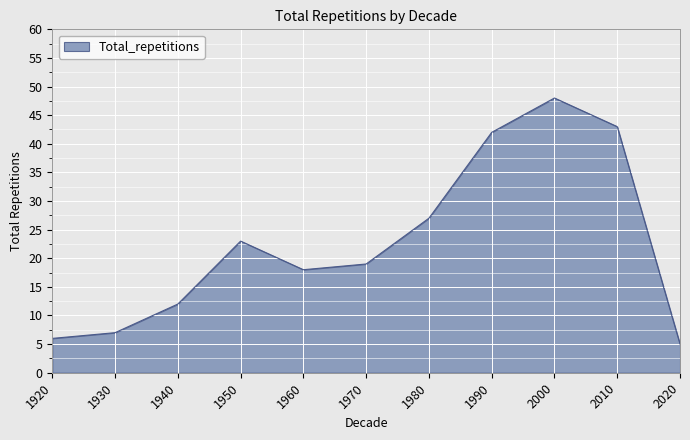

Does the chart display data point markers on the line(s)?

No